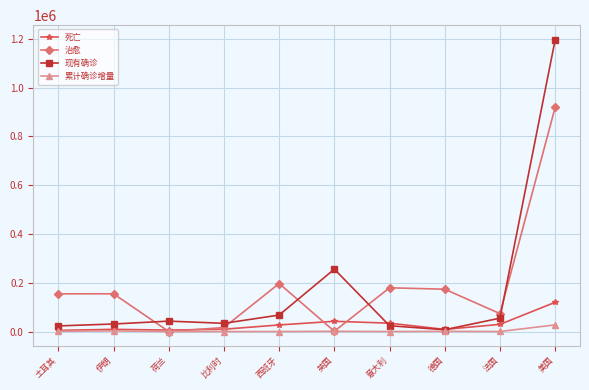

Is it true that 治愈 equals 154812 at 伊朗?

True